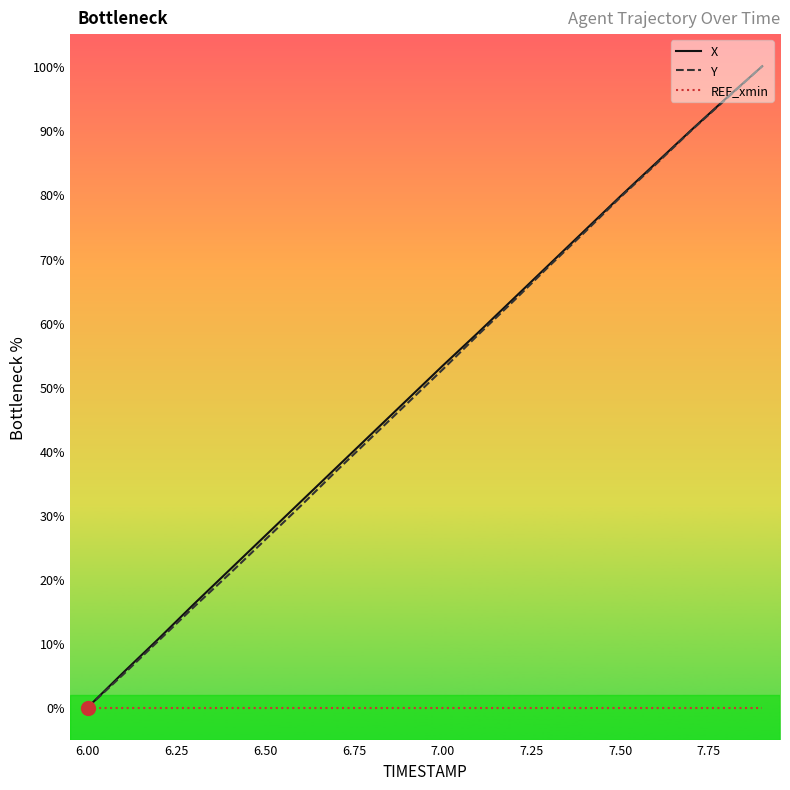

What is the maximum value shown in the chart?

100.0